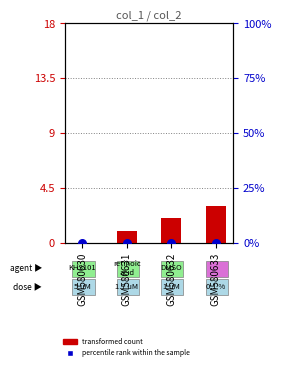

What are all the series names shown in the legend?

transformed count, percentile rank within the sample